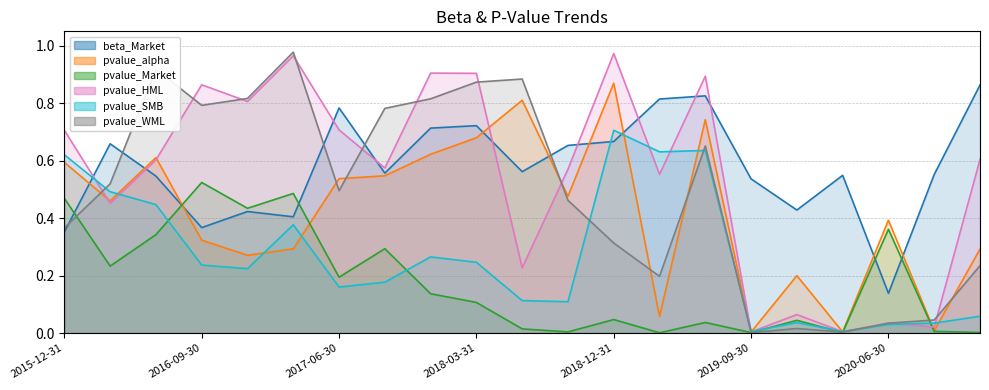

Reading right to left, extract all data points from this chart.

beta_Market: 2020-12-31=0.9	2020-09-30=0.6	2020-06-30=0.1	2020-03-31=0.5	2019-12-31=0.4	2019-09-30=0.5	2019-06-30=0.8	2019-03-31=0.8	2018-12-31=0.7	2018-09-30=0.7	2018-06-30=0.6	2018-03-31=0.7	2017-12-31=0.7	2017-09-30=0.6	2017-06-30=0.8	2017-03-31=0.4	2016-12-31=0.4	2016-09-30=0.4	2016-06-30=0.5	2016-03-31=0.7	2015-12-31=0.4
pvalue_alpha: 2020-12-31=0.3	2020-09-30=0.0	2020-06-30=0.4	2020-03-31=0.0	2019-12-31=0.2	2019-09-30=0.0	2019-06-30=0.7	2019-03-31=0.1	2018-12-31=0.9	2018-09-30=0.5	2018-06-30=0.8	2018-03-31=0.7	2017-12-31=0.6	2017-09-30=0.5	2017-06-30=0.5	2017-03-31=0.3	2016-12-31=0.3	2016-09-30=0.3	2016-06-30=0.6	2016-03-31=0.5	2015-12-31=0.6
pvalue_Market: 2020-12-31=0.0	2020-09-30=0.0	2020-06-30=0.4	2020-03-31=0.0	2019-12-31=0.0	2019-09-30=0.0	2019-06-30=0.0	2019-03-31=0.0	2018-12-31=0.0	2018-09-30=0.0	2018-06-30=0.0	2018-03-31=0.1	2017-12-31=0.1	2017-09-30=0.3	2017-06-30=0.2	2017-03-31=0.5	2016-12-31=0.4	2016-09-30=0.5	2016-06-30=0.3	2016-03-31=0.2	2015-12-31=0.5
pvalue_HML: 2020-12-31=0.6	2020-09-30=0.0	2020-06-30=0.0	2020-03-31=0.0	2019-12-31=0.1	2019-09-30=0.0	2019-06-30=0.9	2019-03-31=0.6	2018-12-31=1.0	2018-09-30=0.6	2018-06-30=0.2	2018-03-31=0.9	2017-12-31=0.9	2017-09-30=0.6	2017-06-30=0.7	2017-03-31=1.0	2016-12-31=0.8	2016-09-30=0.9	2016-06-30=0.6	2016-03-31=0.5	2015-12-31=0.7
pvalue_SMB: 2020-12-31=0.1	2020-09-30=0.0	2020-06-30=0.0	2020-03-31=0.0	2019-12-31=0.0	2019-09-30=0.0	2019-06-30=0.6	2019-03-31=0.6	2018-12-31=0.7	2018-09-30=0.1	2018-06-30=0.1	2018-03-31=0.2	2017-12-31=0.3	2017-09-30=0.2	2017-06-30=0.2	2017-03-31=0.4	2016-12-31=0.2	2016-09-30=0.2	2016-06-30=0.4	2016-03-31=0.5	2015-12-31=0.6
pvalue_WML: 2020-12-31=0.2	2020-09-30=0.0	2020-06-30=0.0	2020-03-31=0.0	2019-12-31=0.0	2019-09-30=0.0	2019-06-30=0.7	2019-03-31=0.2	2018-12-31=0.3	2018-09-30=0.5	2018-06-30=0.9	2018-03-31=0.9	2017-12-31=0.8	2017-09-30=0.8	2017-06-30=0.5	2017-03-31=1.0	2016-12-31=0.8	2016-09-30=0.8	2016-06-30=0.9	2016-03-31=0.5	2015-12-31=0.4